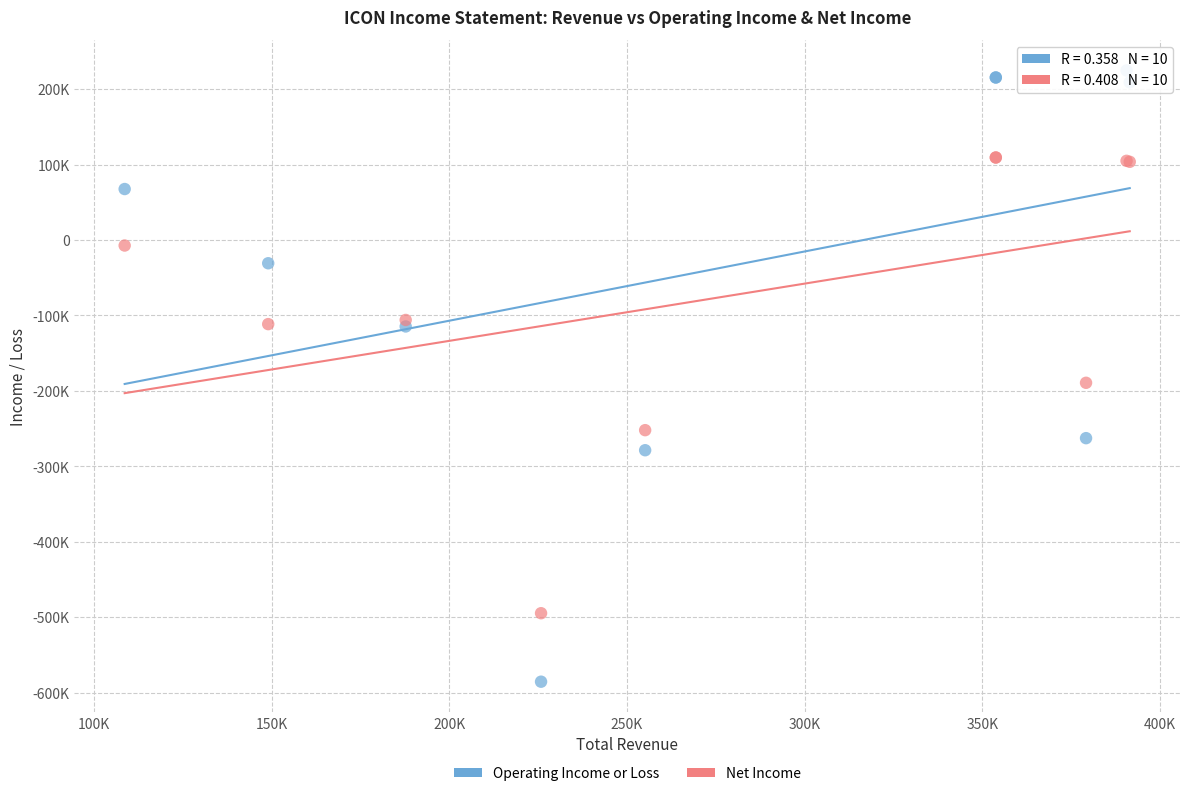

Which series has the widest spread of Y values?

Operating Income or Loss